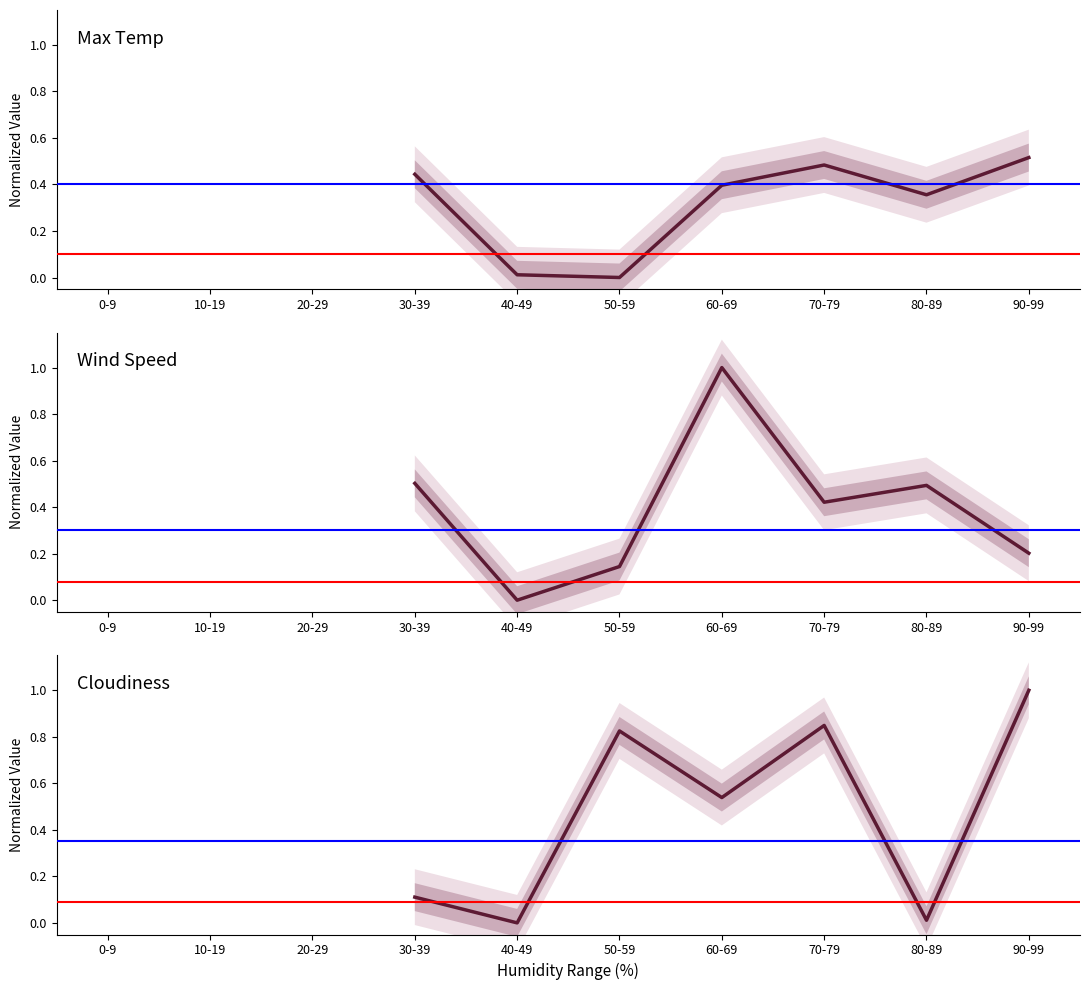

Rank the series by their maximum value, from lowest to highest.

Max Temp, Wind Speed, Cloudiness